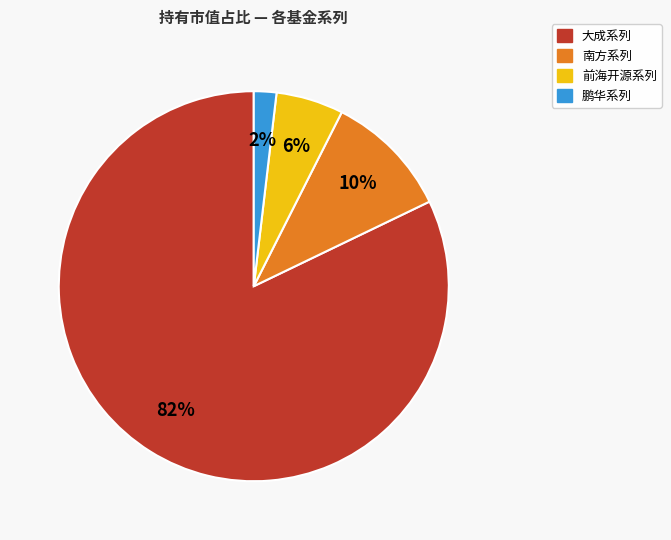

Is there any slice that represents more than half of the pie?

Yes